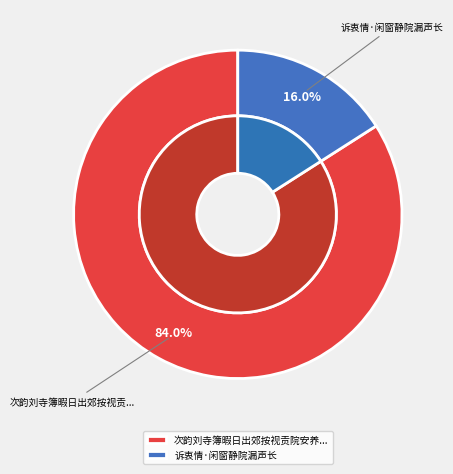

Is it true that 诉衷情·闲窗静院漏声长 is 16% of the pie?

True